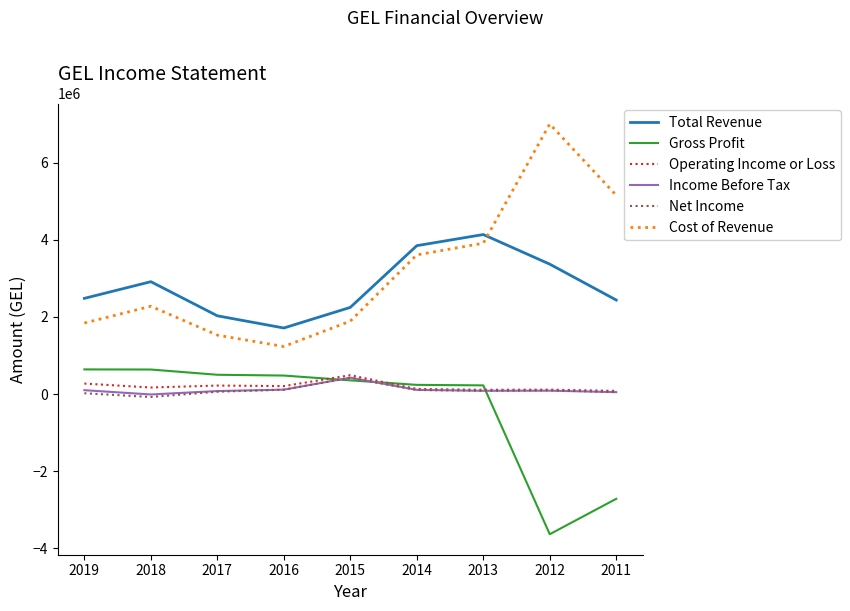

True or false: Cost of Revenue and Net Income intersect in this chart.

False